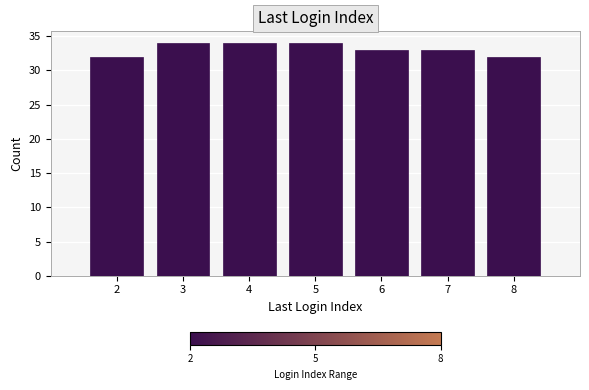

Reading right to left, what are all the values shown in this chart?

32	33	33	34	34	34	32